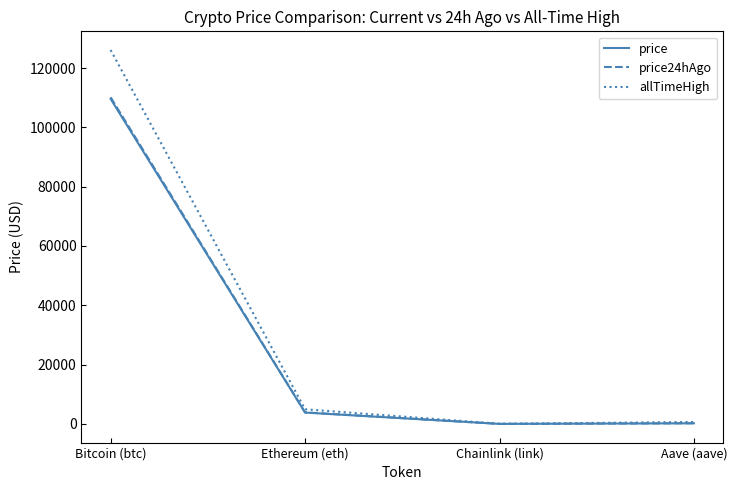

True or false: price has a value of 3830.7 at Ethereum (eth).

True